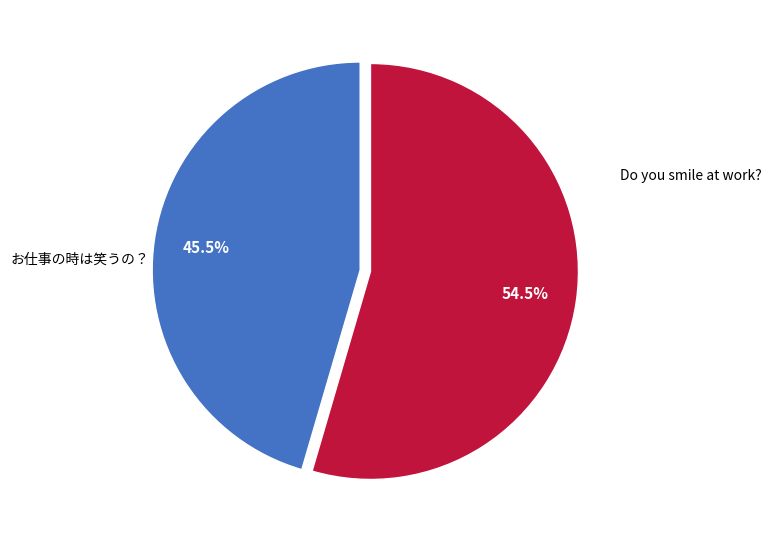

Is there a majority slice in this chart?

Yes